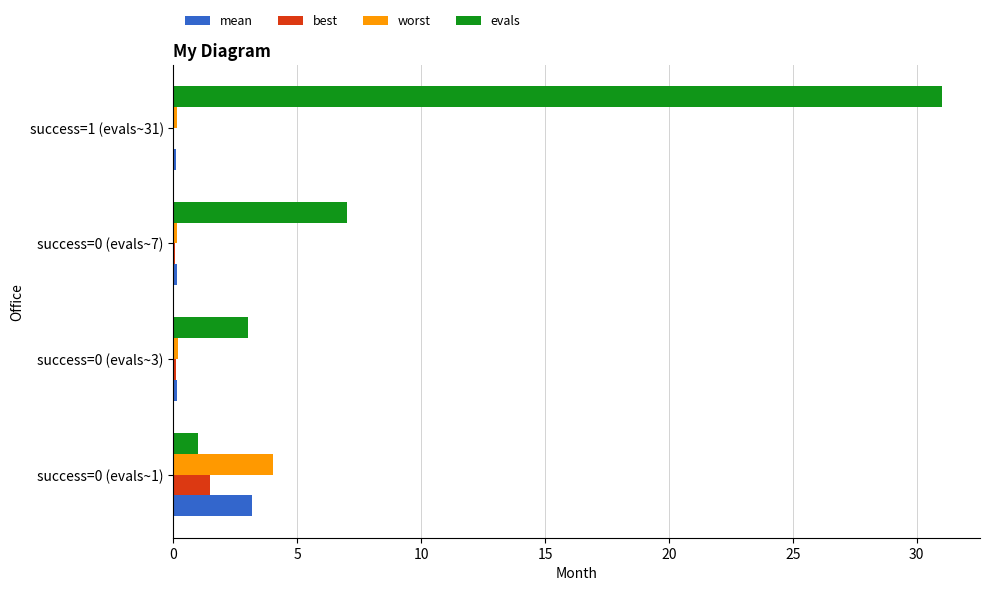

At which label does evals reach its peak?

success=1 (evals~31)